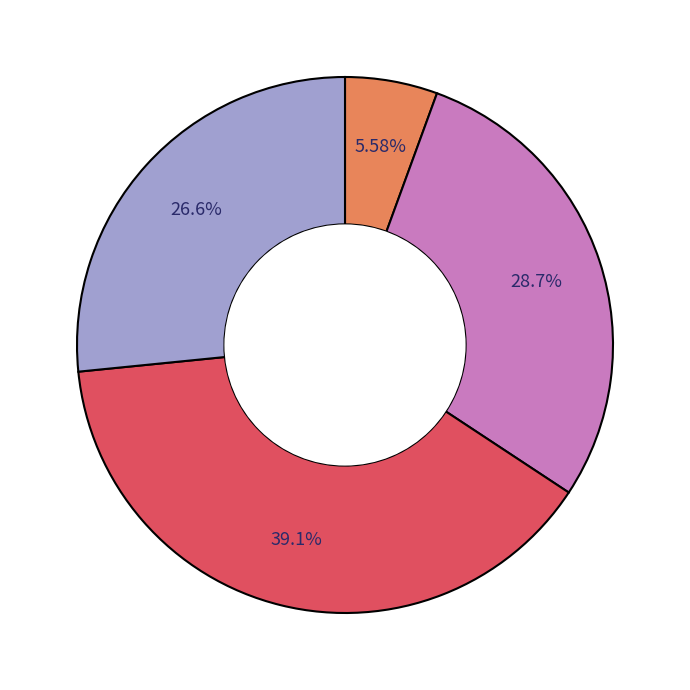

Is there a majority slice in this chart?

No